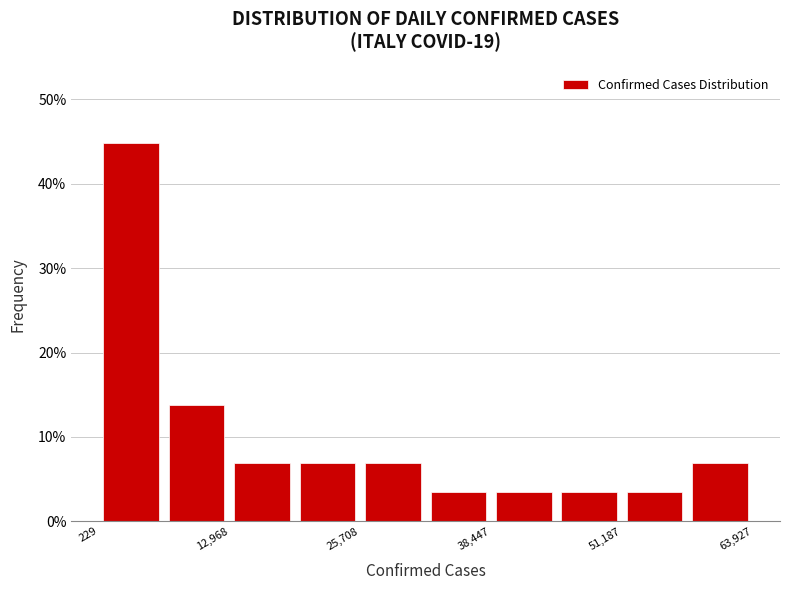

Read against the x-axis, roughly where is the centre of the tallest bar?

4000